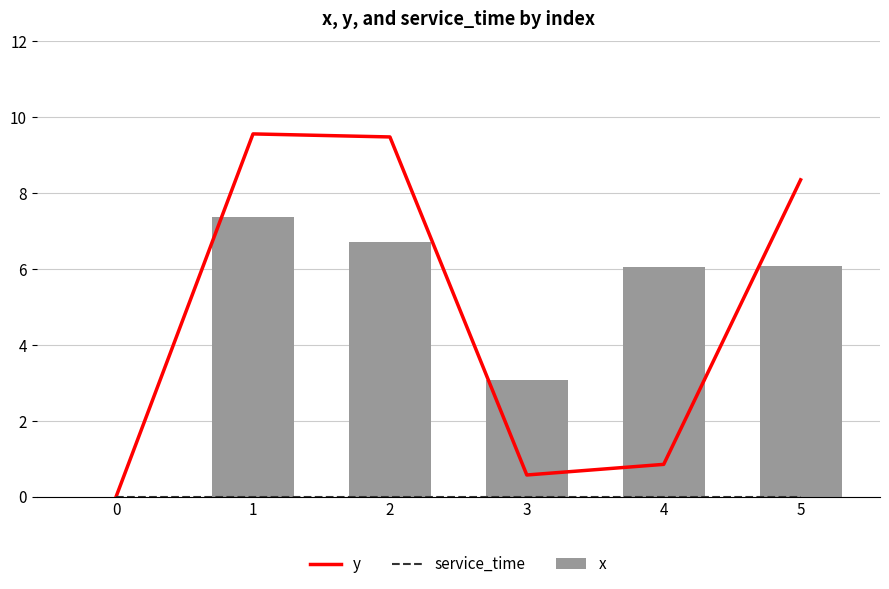

True or false: service_time has a value of 0.0 at 0.

True